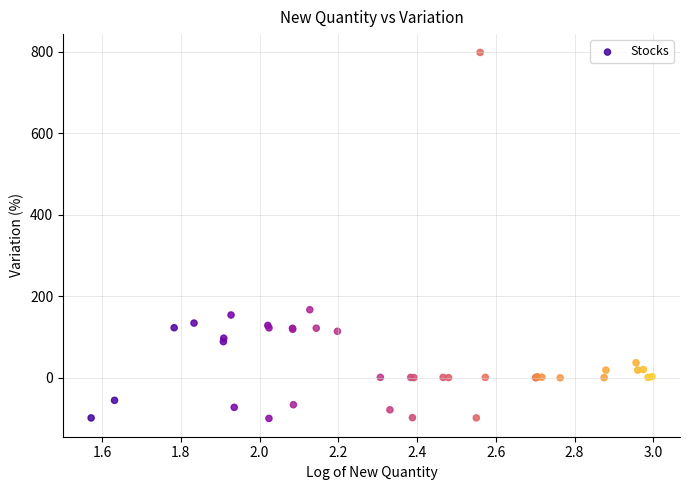

What Y value in the scatter plot is closest to 349?

167.0